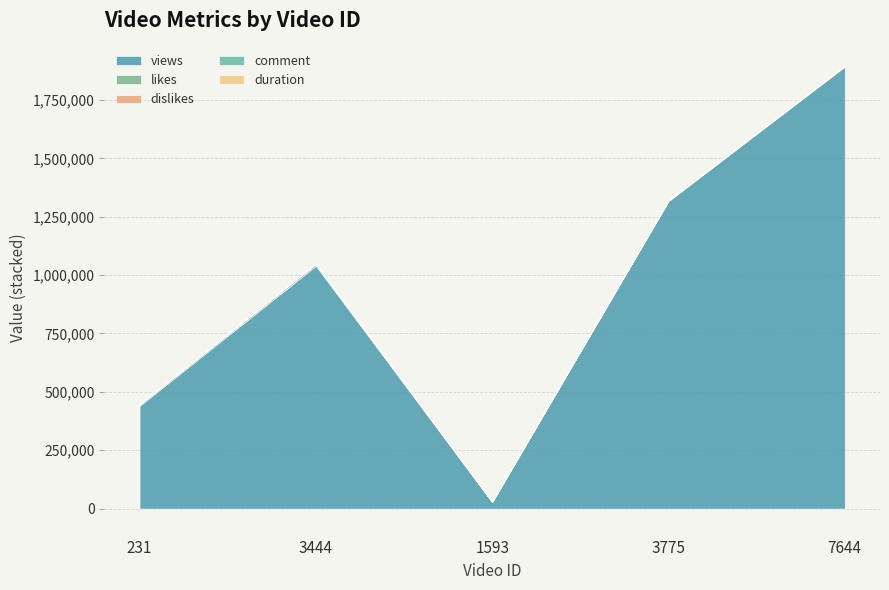

Reading left to right, transcribe all the data shown in this chart.

views: 231=440238	3444=1040132	1593=28534	3775=1316715	7644=1893173
likes: 231=6153	3444=8171	1593=31	3775=2284	7644=2519
dislikes: 231=218	3444=340	1593=11	3775=250	7644=225
comment: 231=1377	3444=1047	1593=1	3775=274	7644=116
duration: 231=449	3444=389	1593=2274	3775=595	7644=188